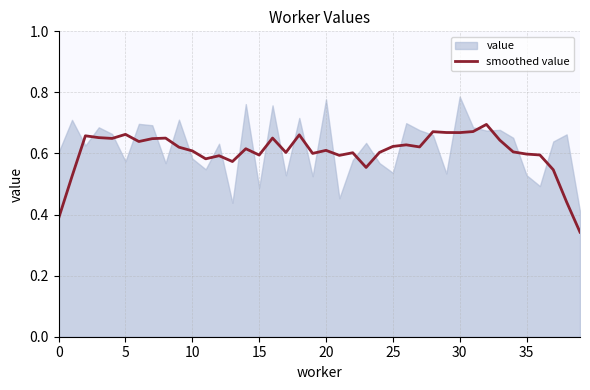

The value at 16 is 0.7. True or false?

True